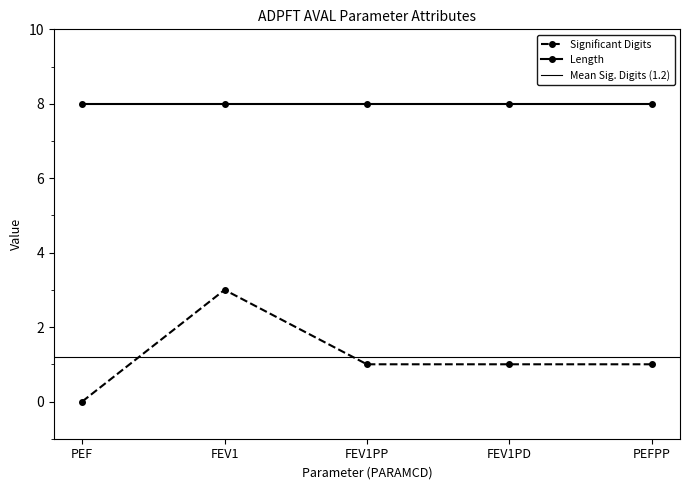

What is the greatest value displayed?

3